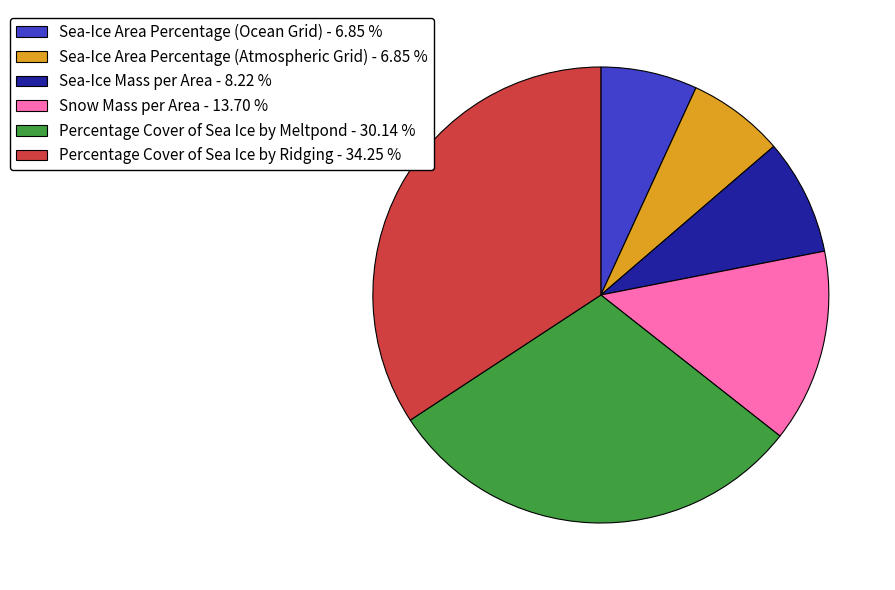

Is there a majority slice in this chart?

No